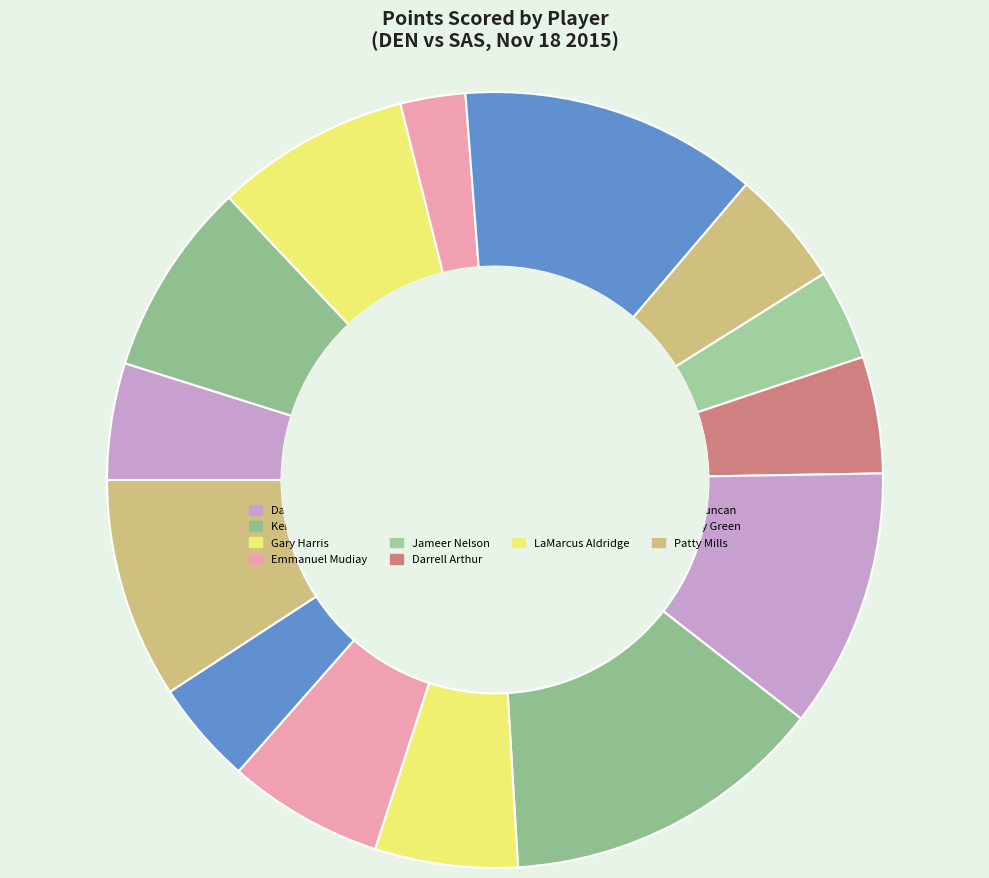

Is Kenneth Faried the majority of the pie?

No